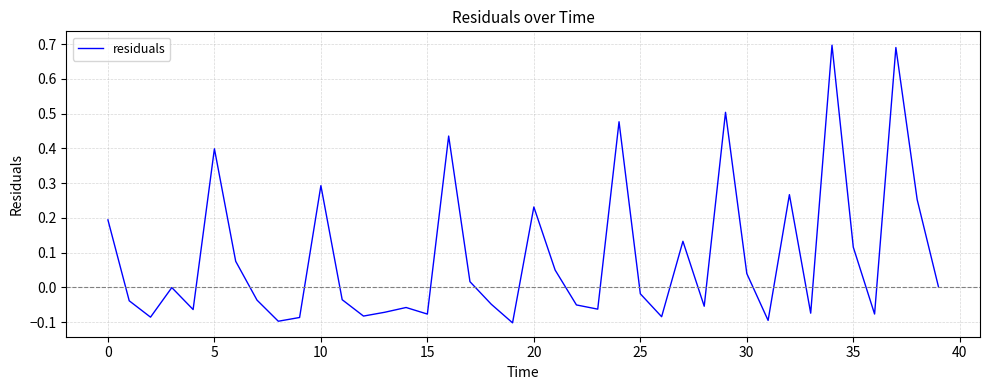

What is the difference between the maximum and minimum values?

0.8